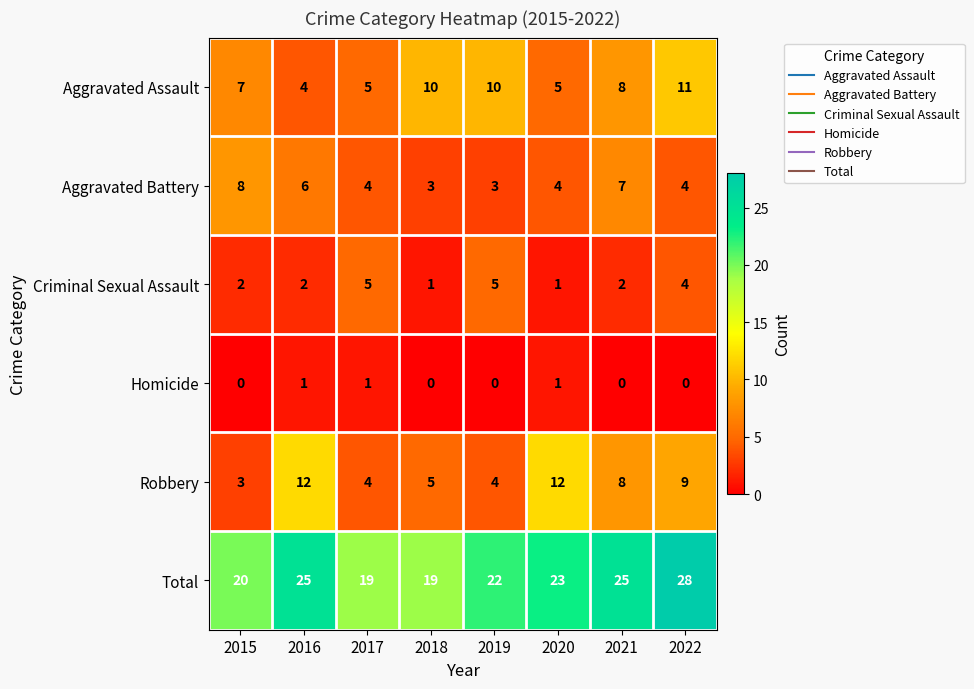

How many series are shown in this chart?

6